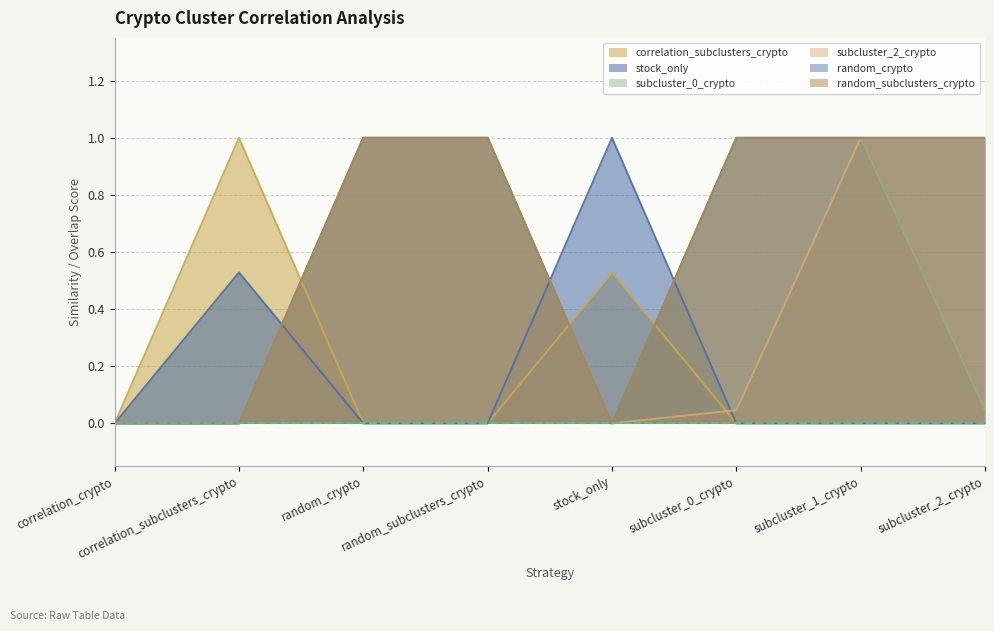

Which label corresponds to the largest value in the chart?

correlation_subclusters_crypto